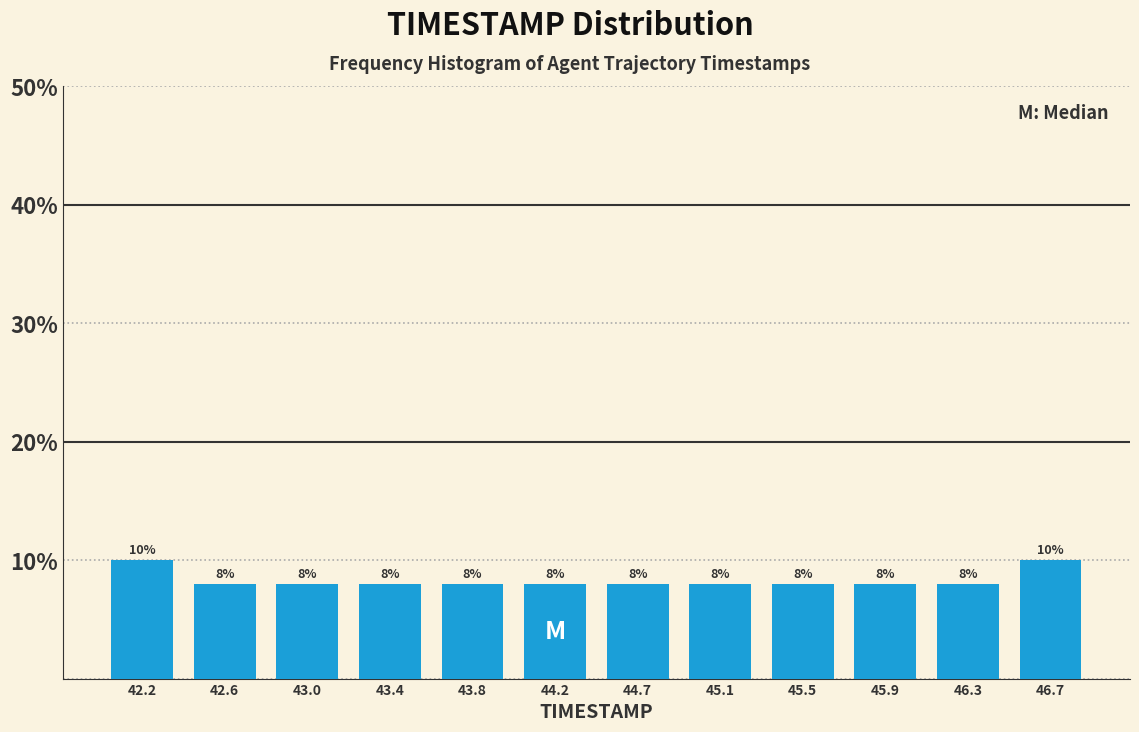

Reading left to right, list every bar in this chart as the range it spans on the x-axis followed by its height. The bar edges are not printed on the chart, so give them approximately, as read against the axis.

42.00 to 42.40: 10
42.40 to 42.80: 8
42.80 to 43.25: 8
43.25 to 43.65: 8
43.65 to 44.05: 8
44.05 to 44.45: 8
44.45 to 44.85: 8
44.85 to 45.25: 8
45.25 to 45.70: 8
45.70 to 46.10: 8
46.10 to 46.50: 8
46.50 to 46.90: 10